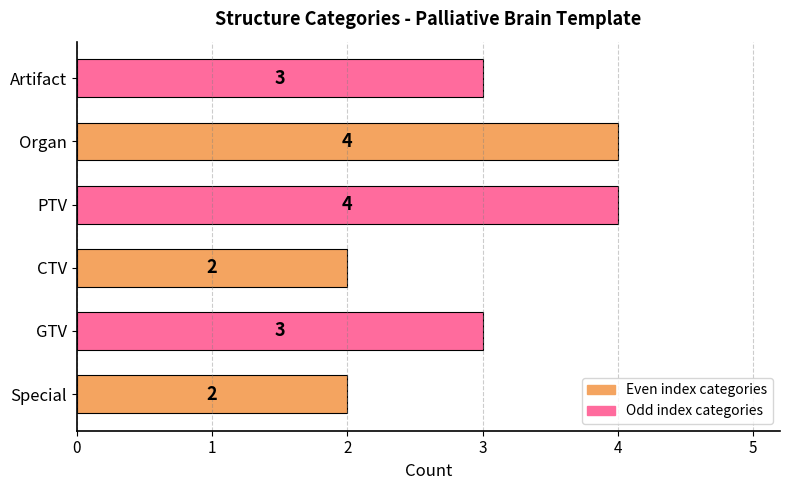

What is the maximum value shown in the chart?

4